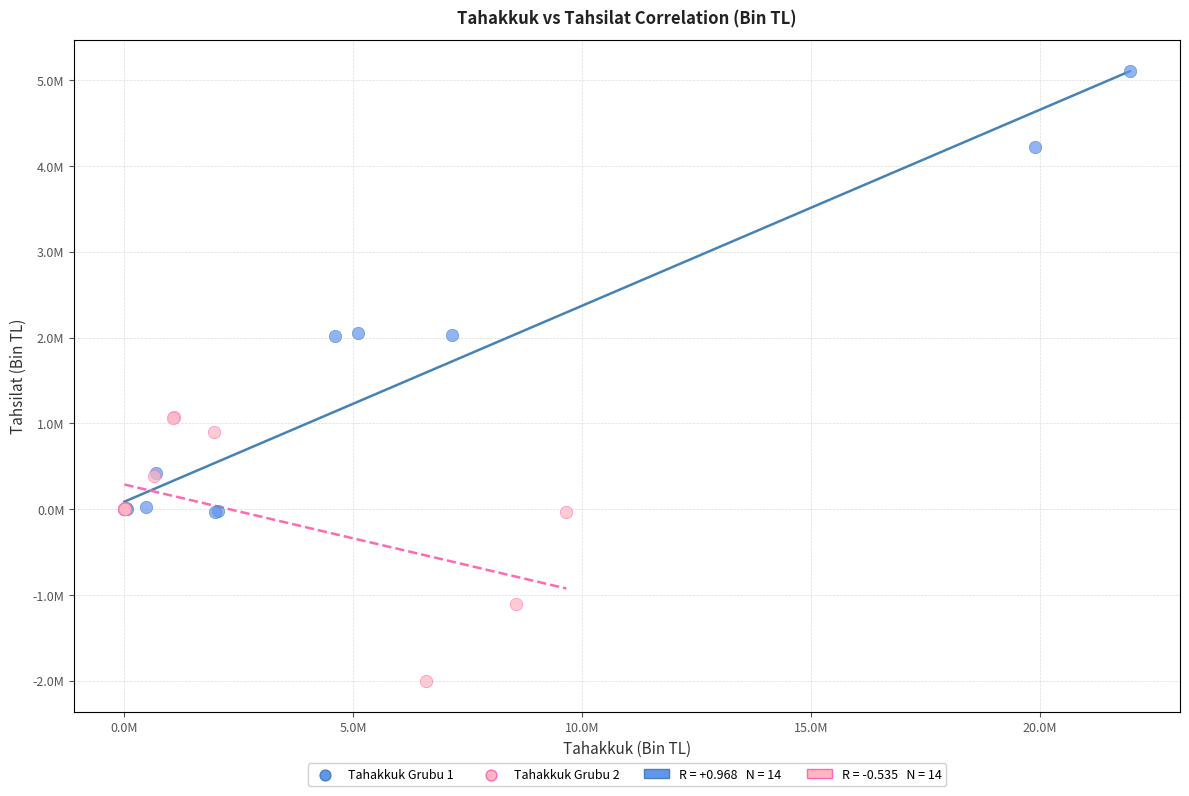

Which series has the largest Y range (max minus min)?

Tahakkuk Grubu 1